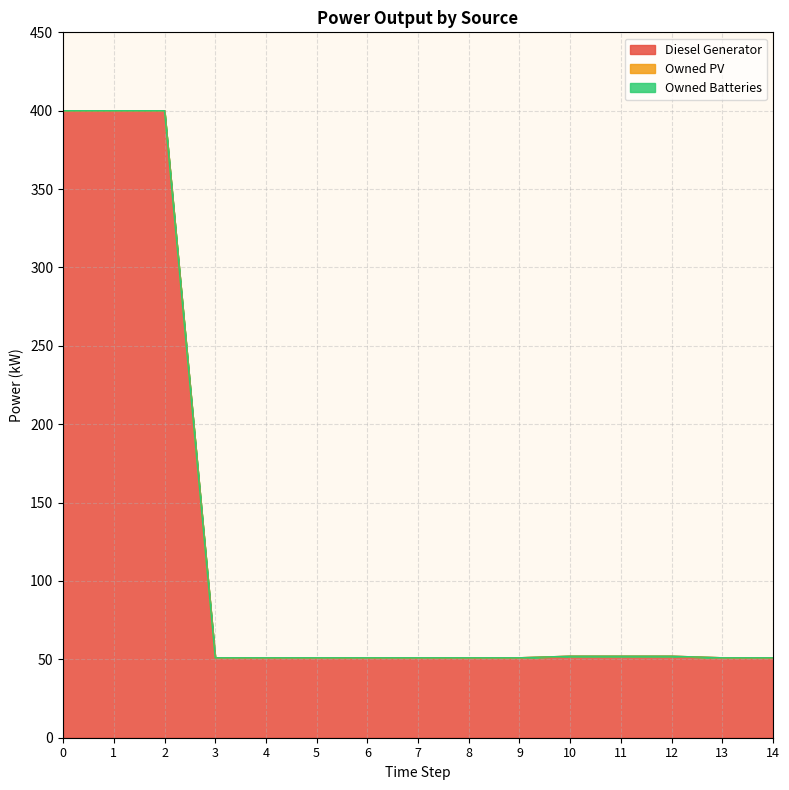

True or false: Owned PV and Owned Batteries intersect in this chart.

False